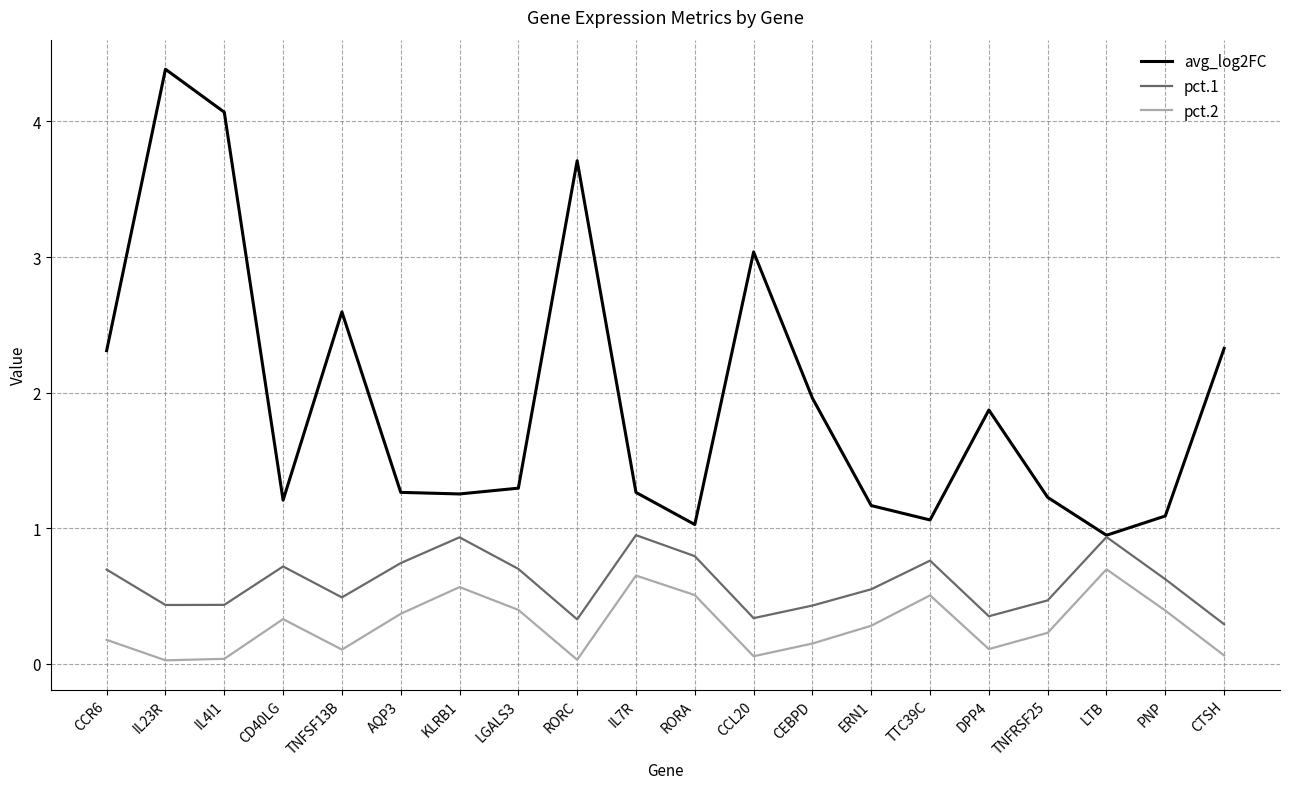

What is the maximum value shown in the chart?

4.4